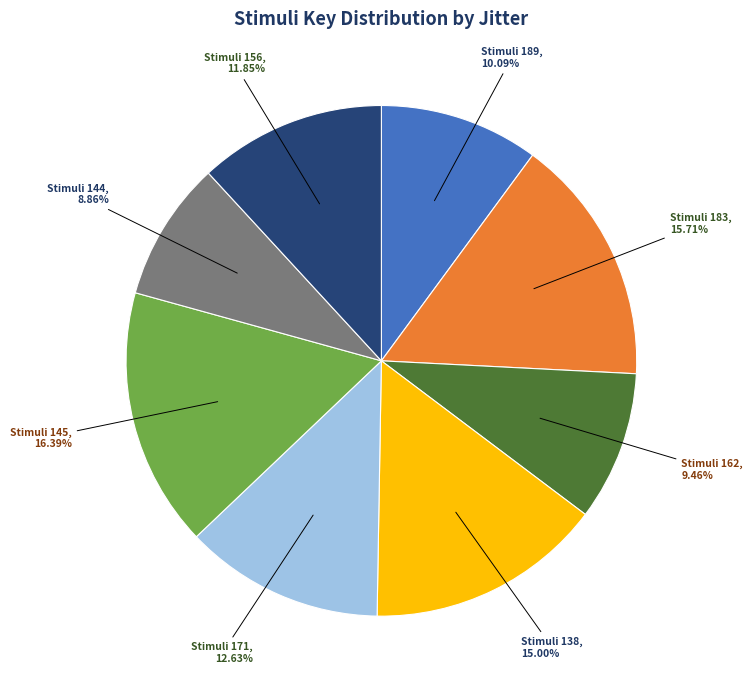

Is there a majority slice in this chart?

No